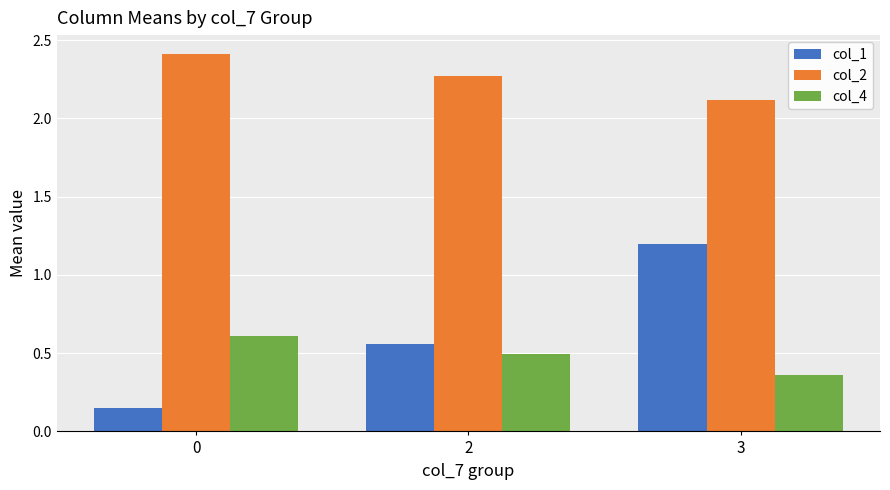

How many bars are there in each group?

3